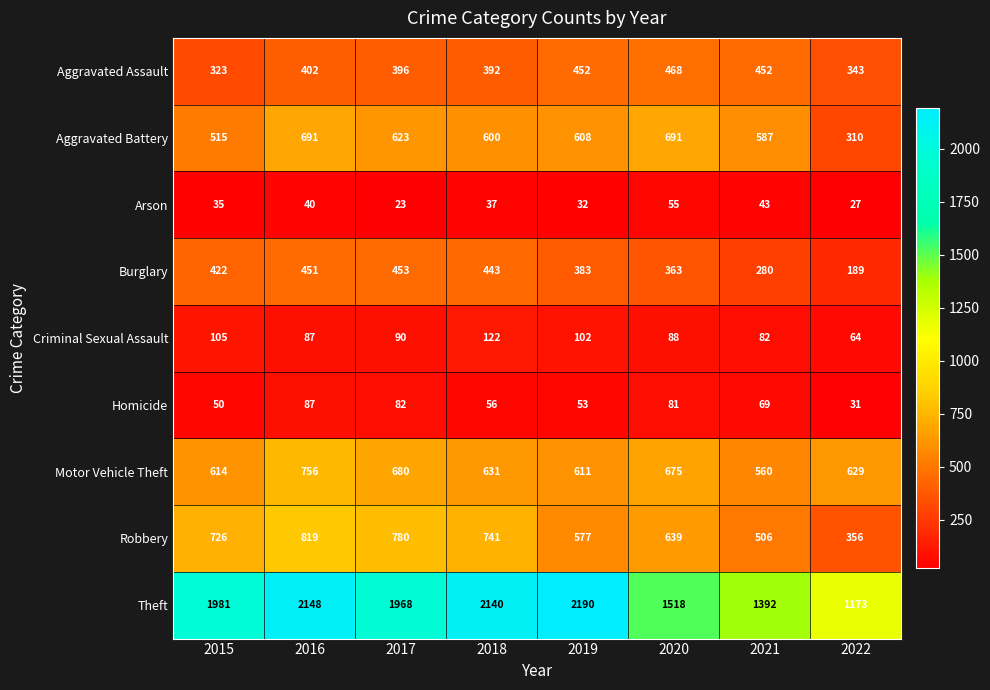

What is the average value of the Homicide series?

64